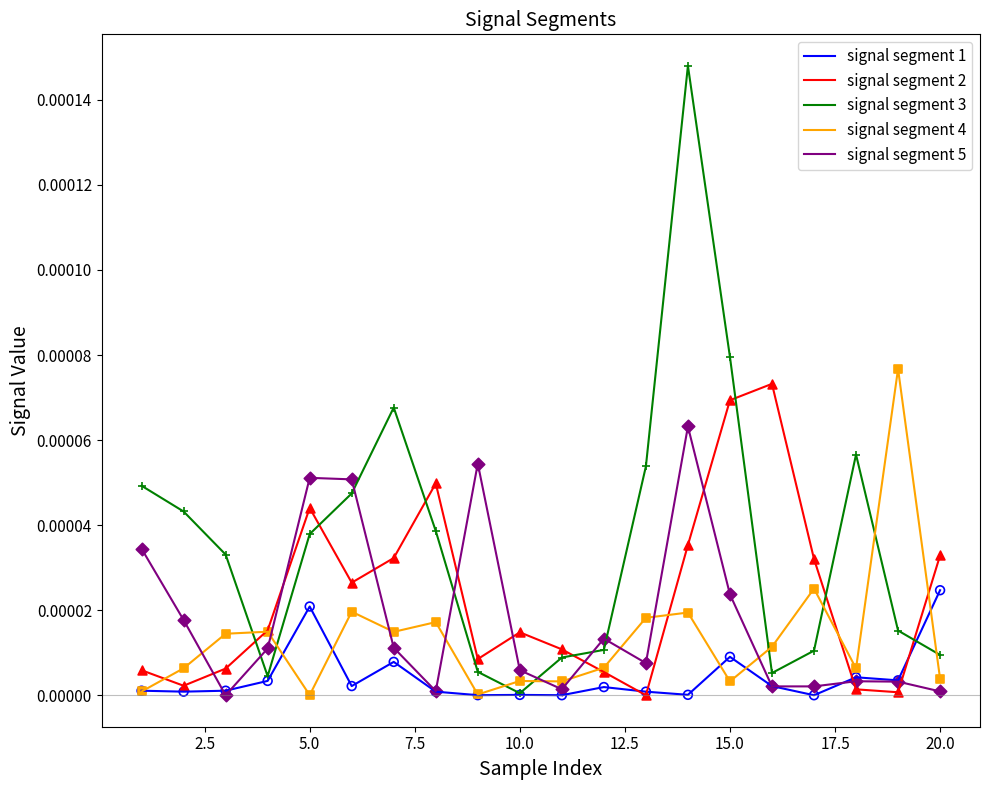

What are all the series names shown in the legend?

signal segment 1, signal segment 2, signal segment 3, signal segment 4, signal segment 5